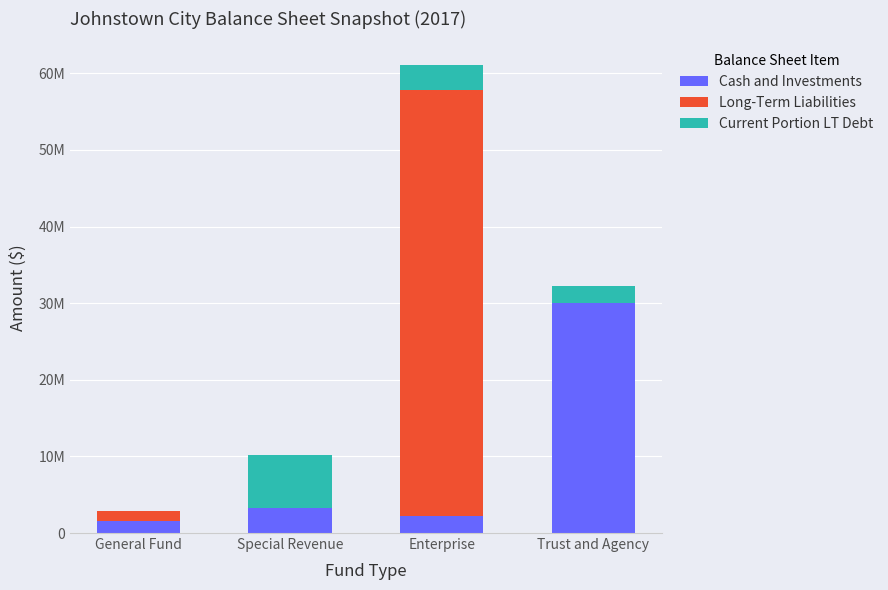

Where is Cash and Investments nearest to the value 15826296?

Special Revenue